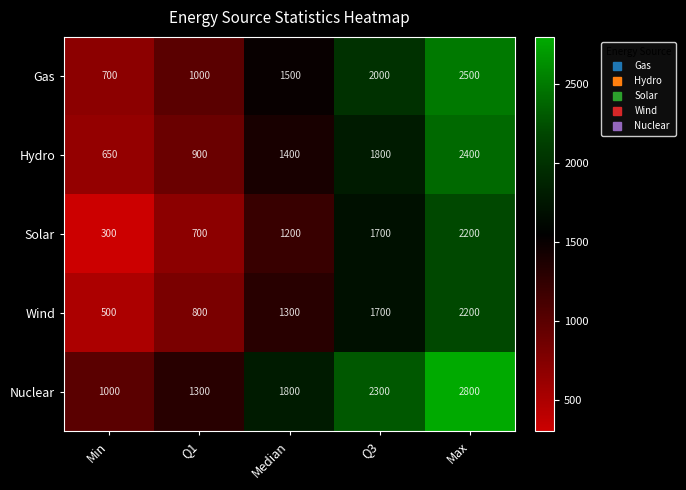

Is the value of Solar at Max greater than the value of Wind at Median?

Yes